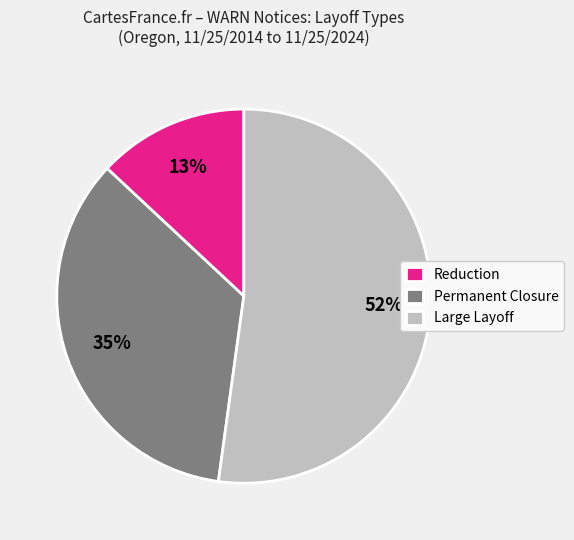

Combined, do Reduction and Permanent Closure account for over 50%?

No